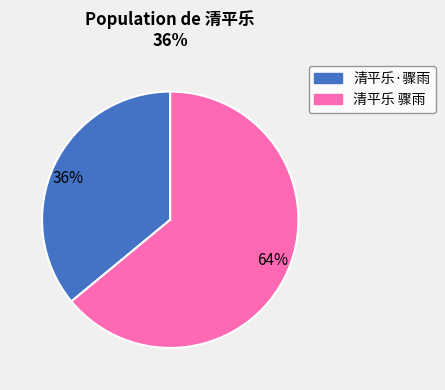

The 64% slice represents 64% of the pie. True or false?

True